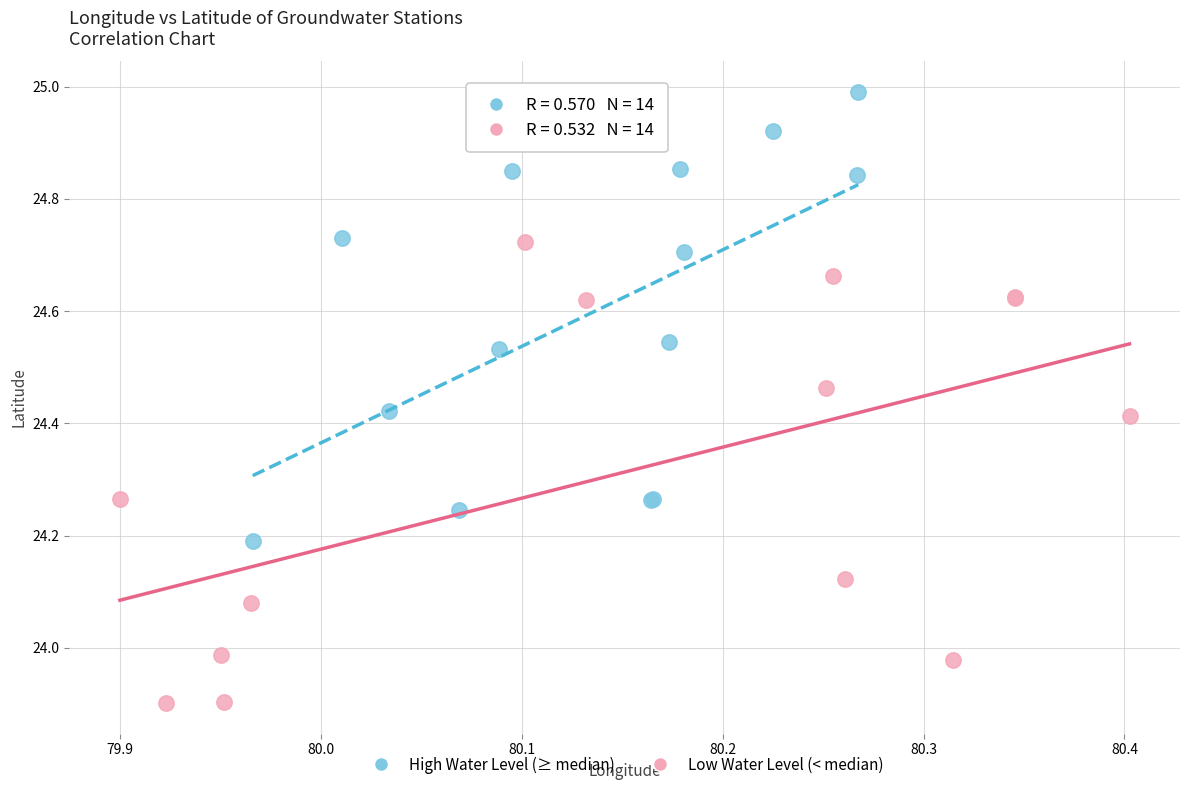

Which series contains the lowest Y value?

Low Water Level (< median)